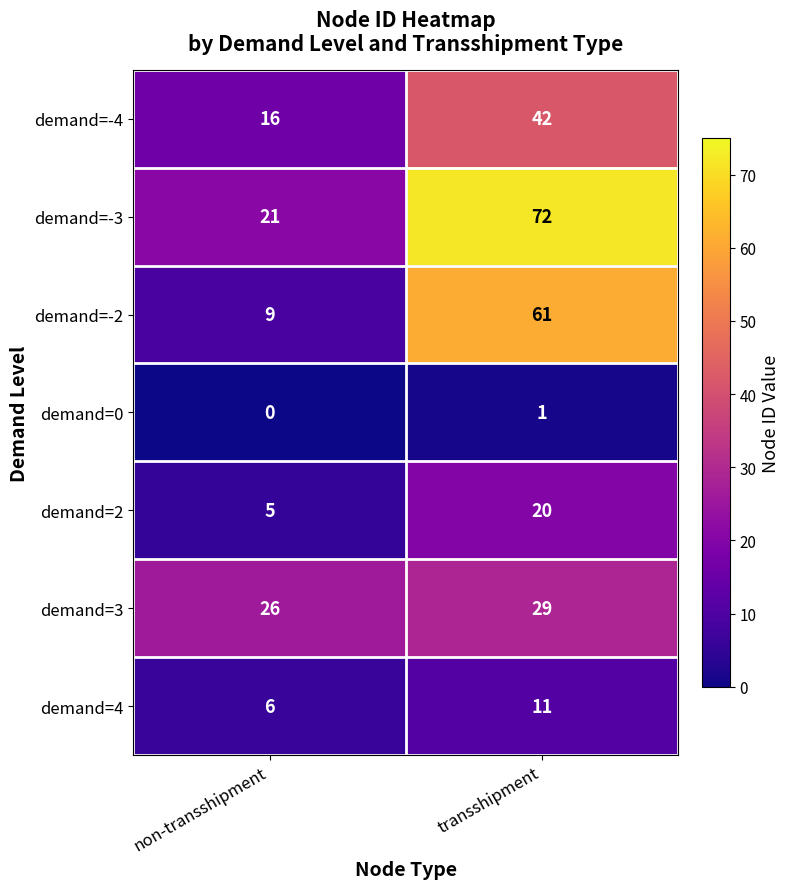

What is the sum of the demand=4 values at transshipment and non-transshipment?

17